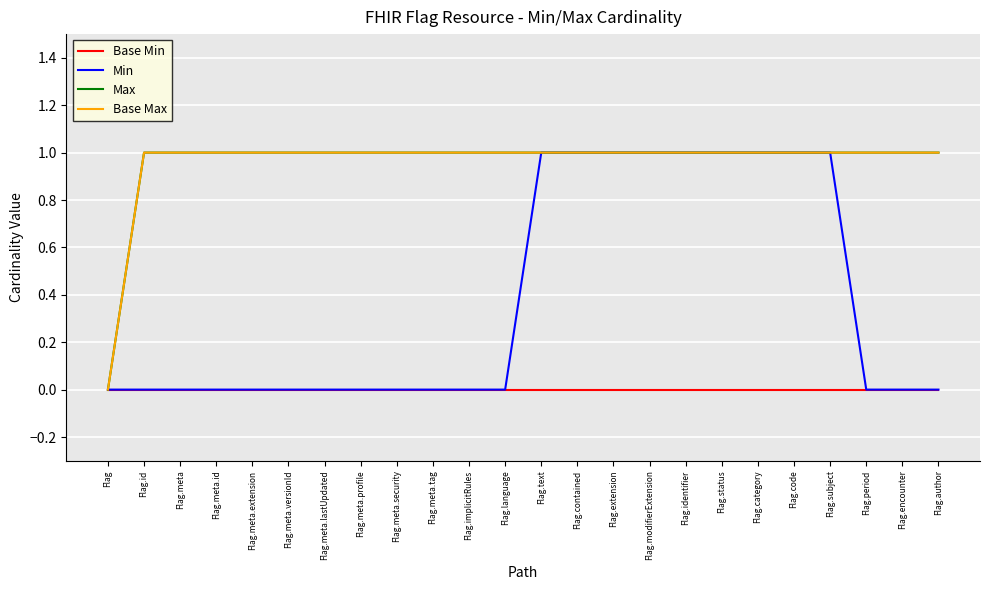

Which category has the lowest value across all series?

Flag